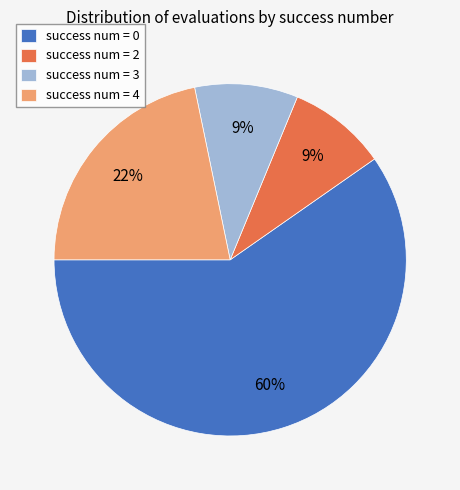

Is there any slice that represents more than half of the pie?

Yes